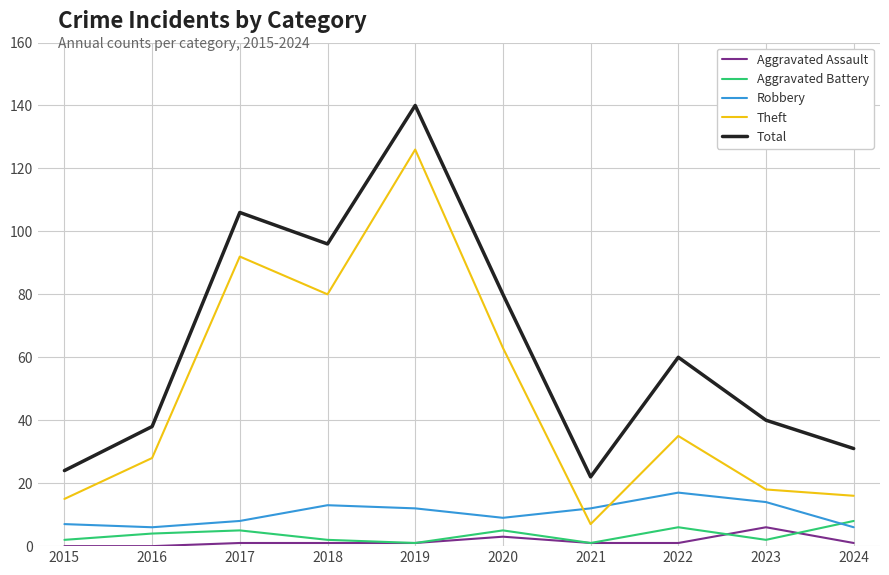

How many lines are shown in the chart?

5